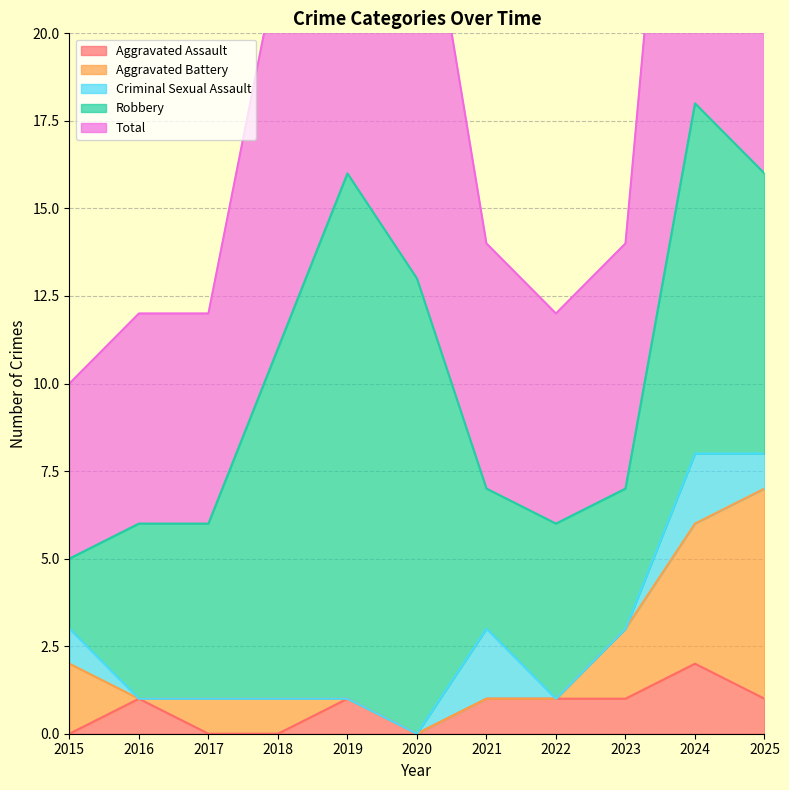

Count the number of categories in the chart.

11